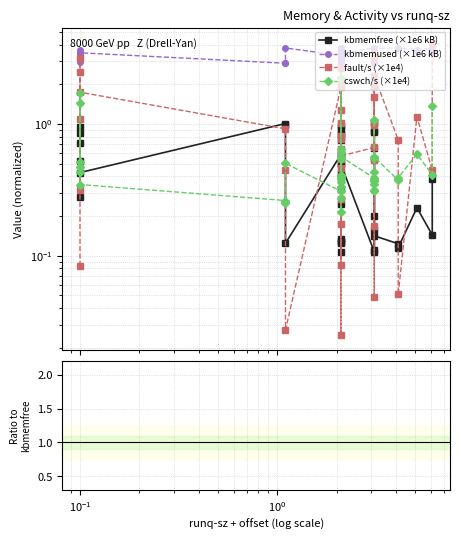

True or false: kbmemfree (×1e6 kB) has a value of 0.8 at 26.

False